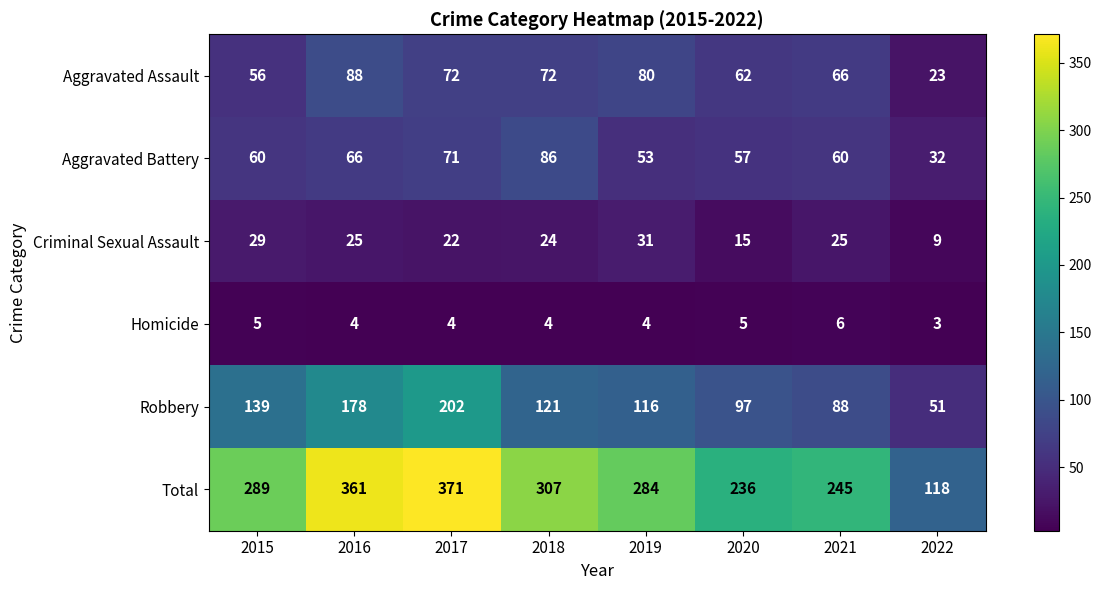

Rank the series at 2019 from lowest to highest value.

Homicide, Criminal Sexual Assault, Aggravated Battery, Aggravated Assault, Robbery, Total